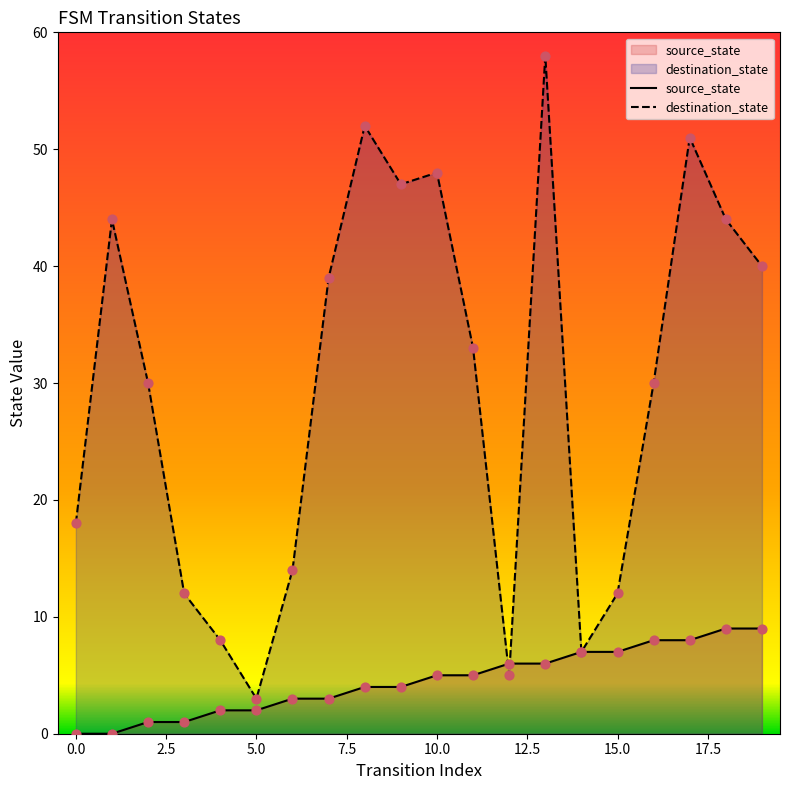

Which series has the largest total across all categories?

destination_state